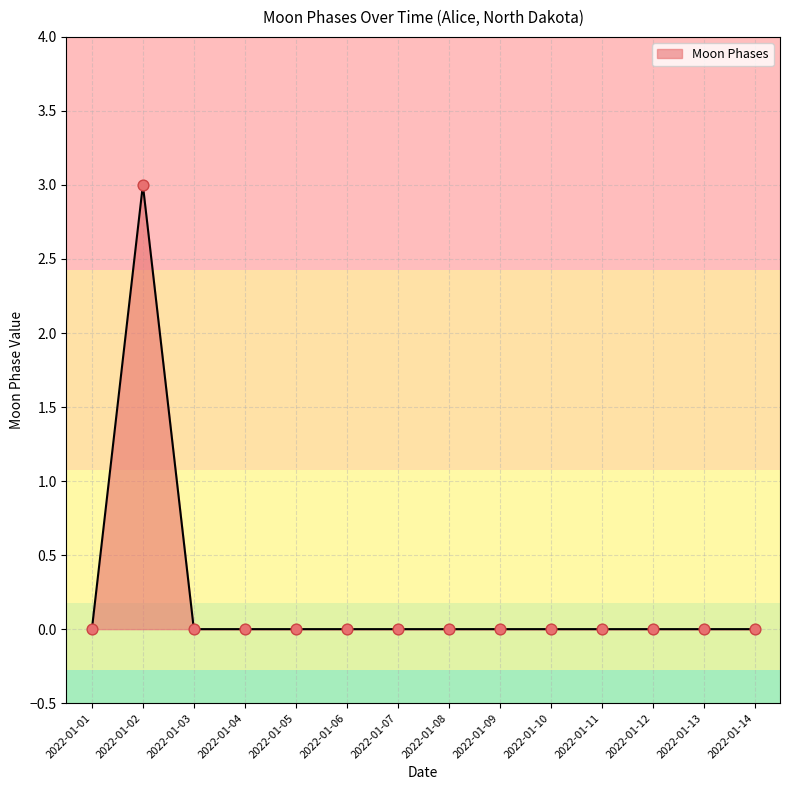

What is the change in value from 2022-01-02 to 2022-01-03?

-3